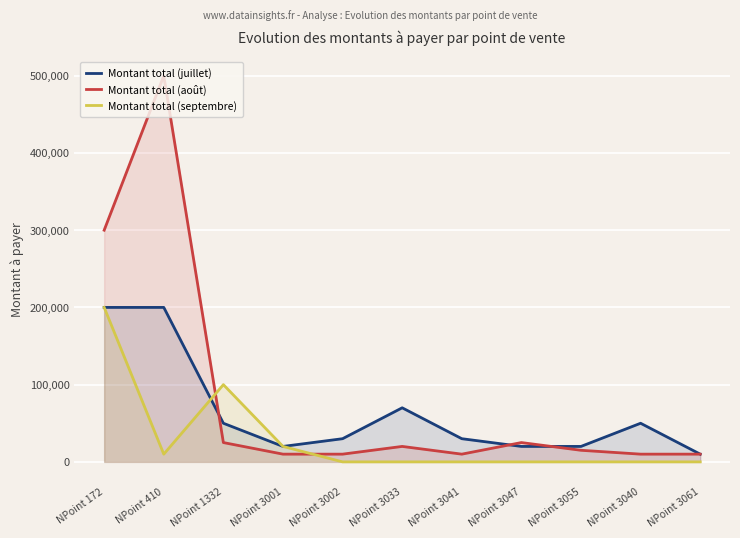

Reading left to right, transcribe all the data shown in this chart.

Montant total (juillet): 200000	200000	50000	20000	30000	70000	30000	20000	20000	50000	10000
Montant total (août): 300000	500000	25000	10000	10000	20000	10000	25000	15000	10000	10000
Montant total (septembre): 200000	10000	100000	20000	0	0	0	0	0	0	0